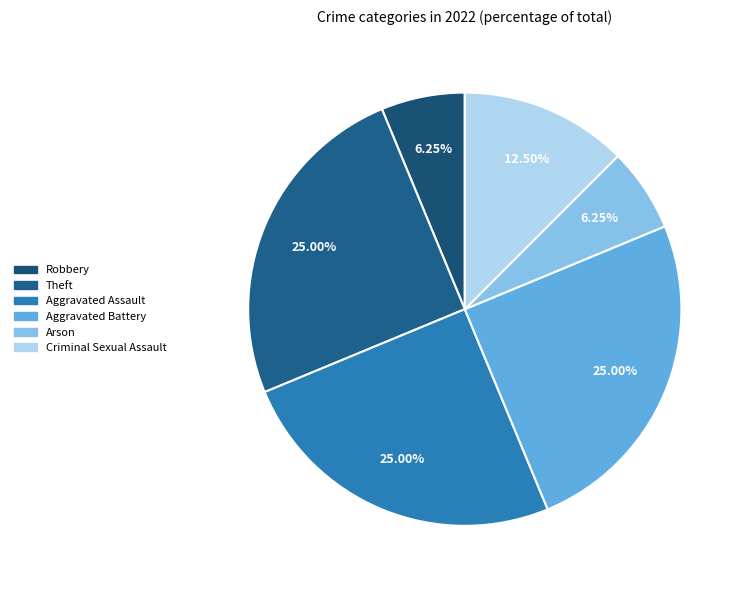

How many slices are in this pie chart?

6